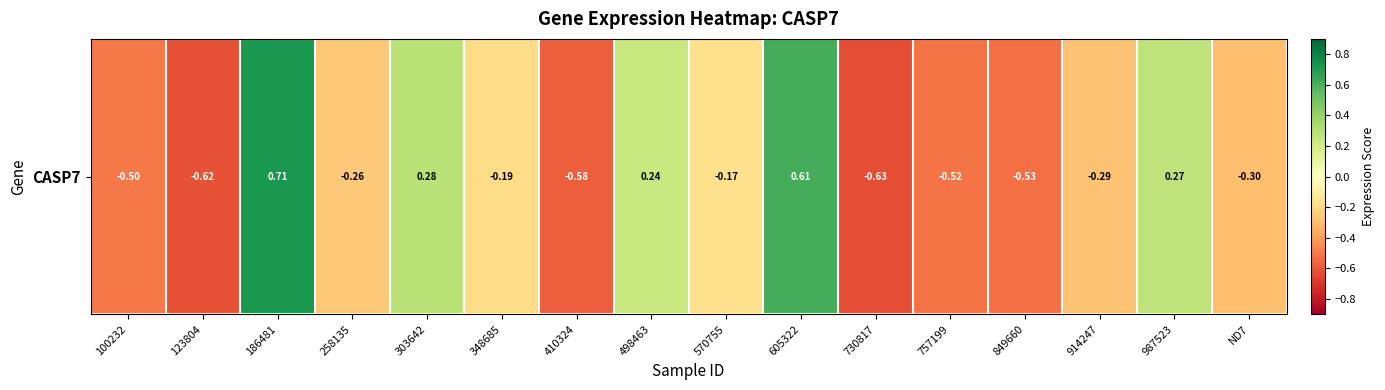

Reading left to right, extract all data points from this chart.

-0.5	-0.6	0.7	-0.3	0.3	-0.2	-0.6	0.2	-0.2	0.6	-0.6	-0.5	-0.5	-0.3	0.3	-0.3